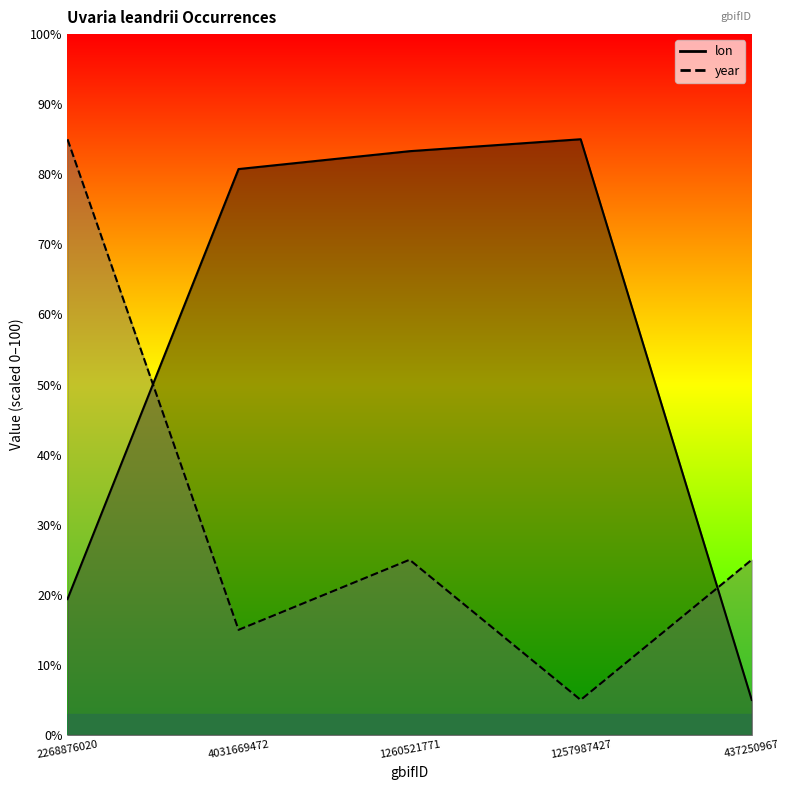

Is the value of year at 1257987427 greater than the value of lon at 1257987427?

No